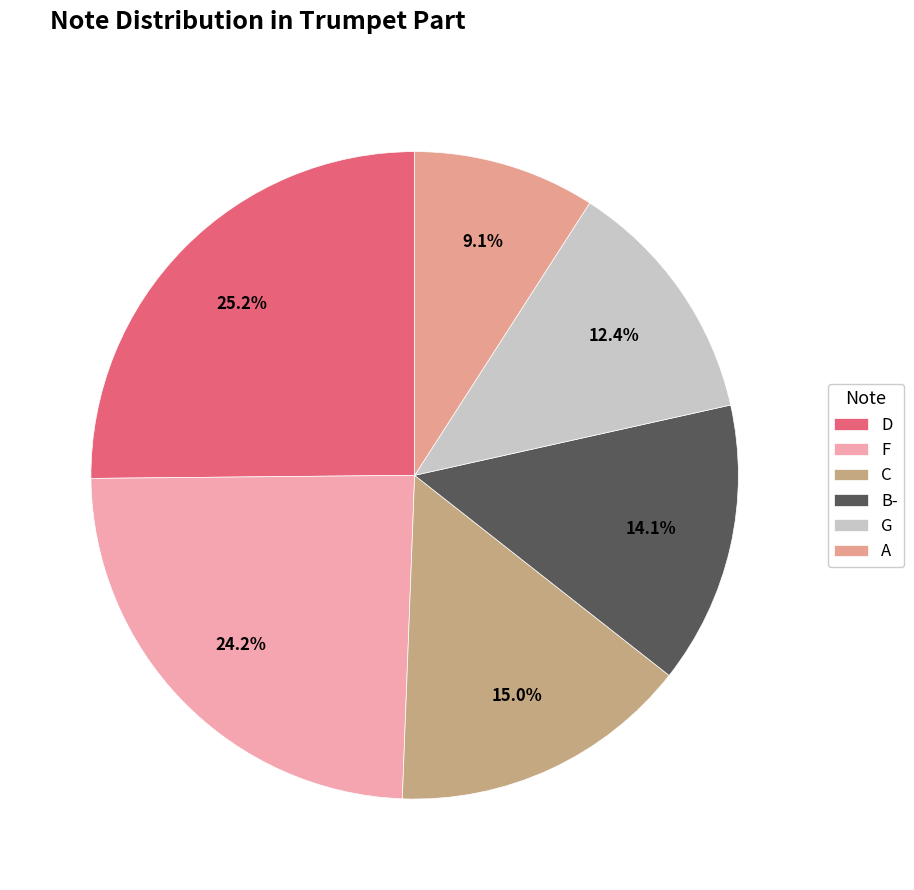

True or false: A accounts for 1% of the total.

False